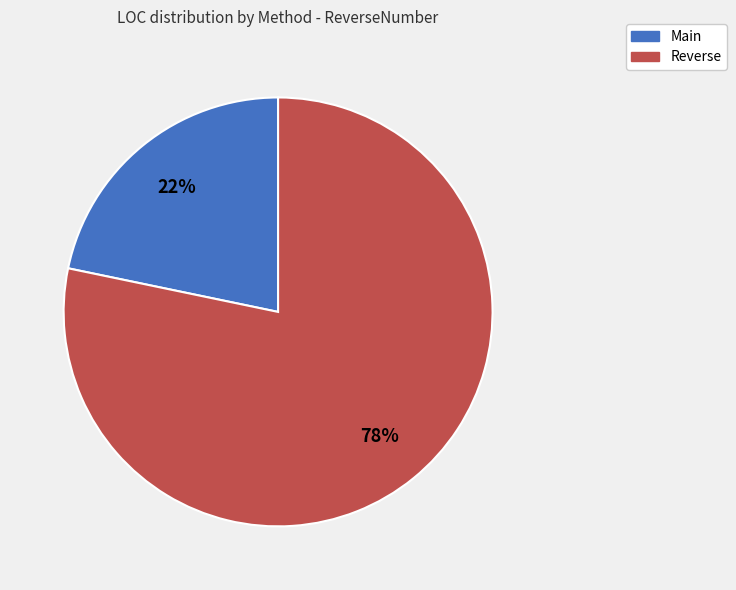

The Main slice represents 11% of the pie. True or false?

False